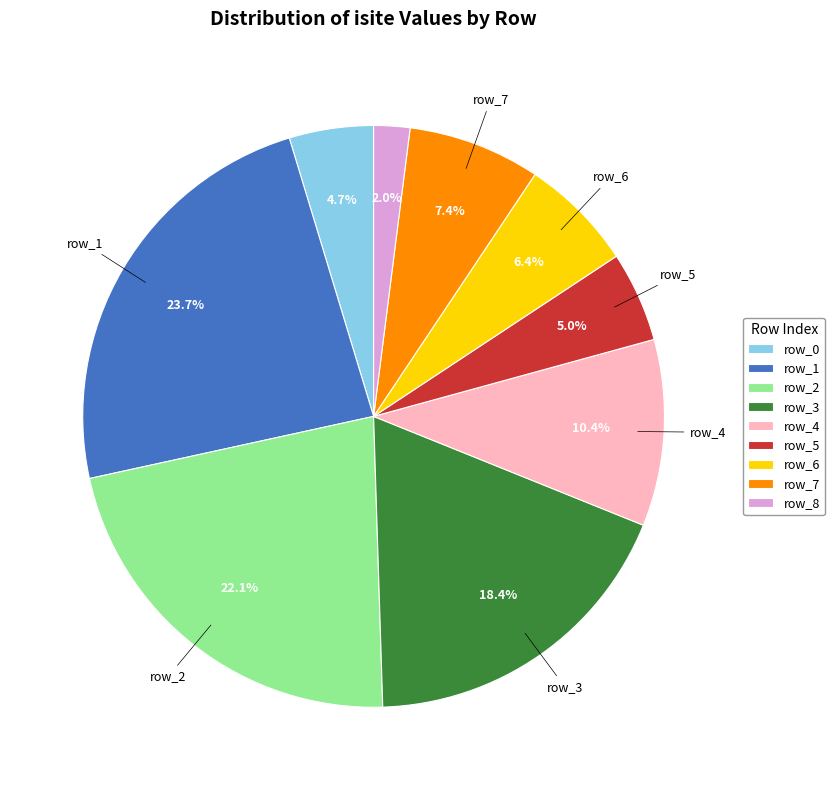

Count the number of slices in the pie.

9